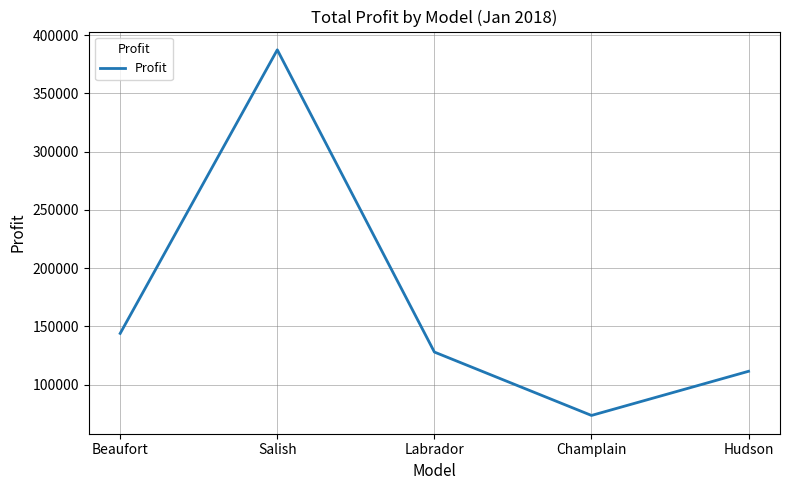

What is the difference between the maximum and minimum values?

313750